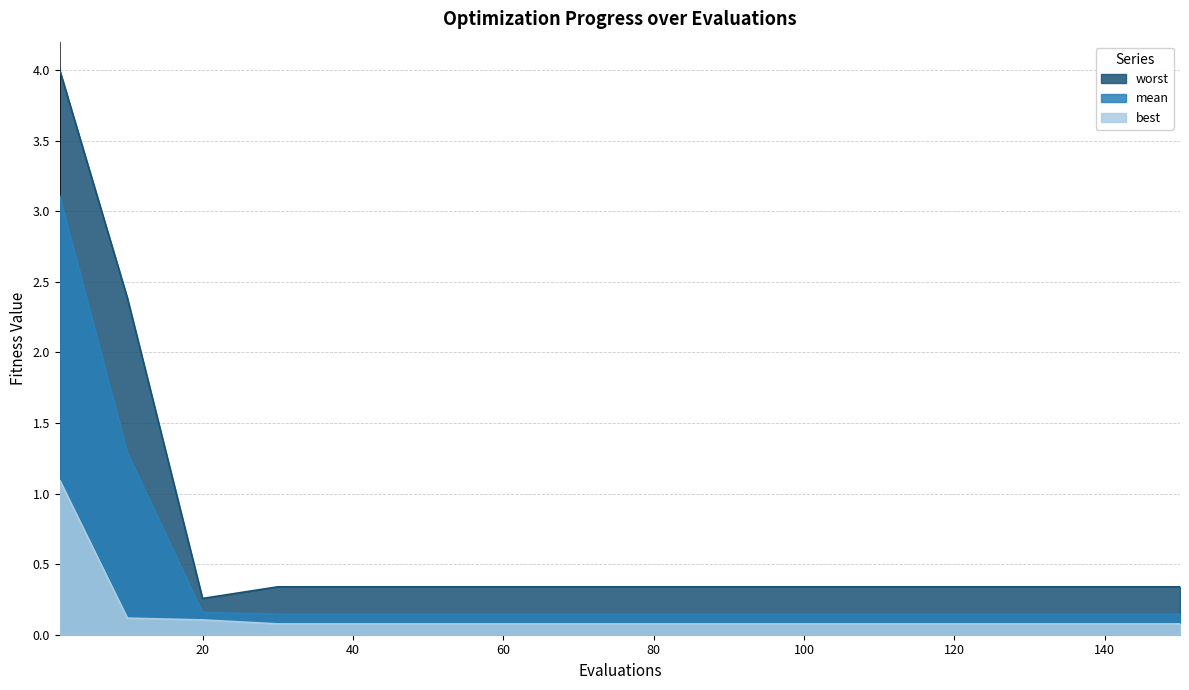

The value of worst at 80 is 0.3. True or false?

True